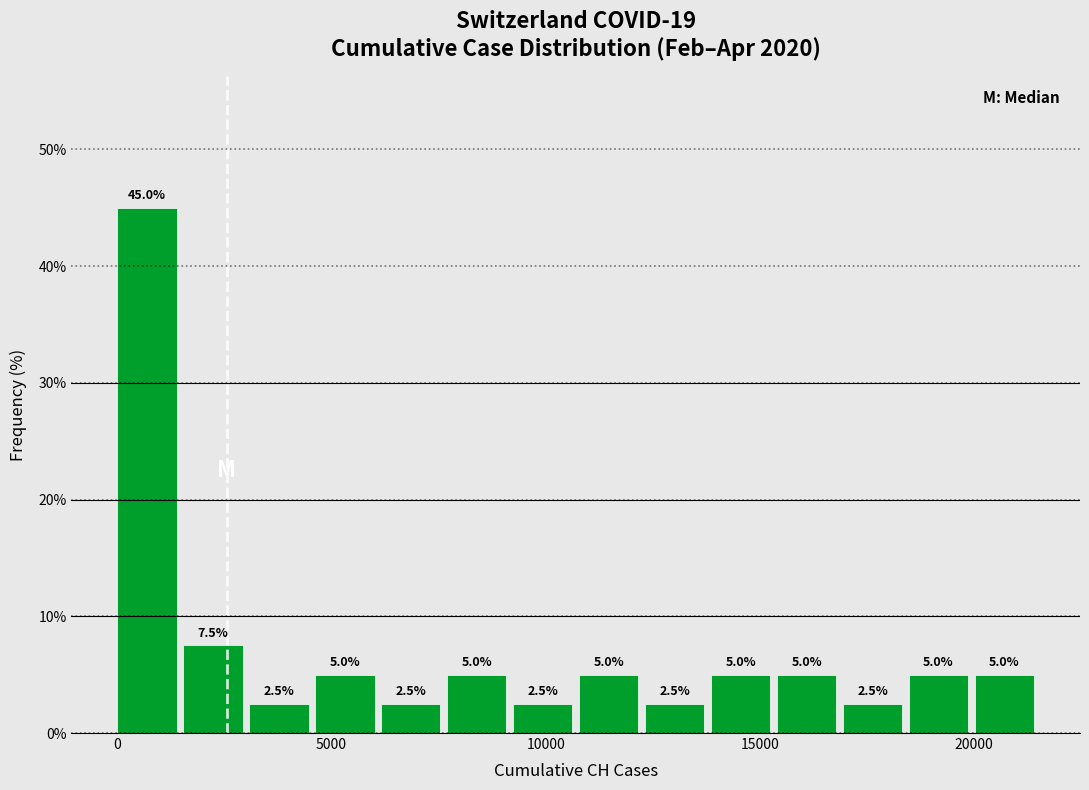

Around what value on the x-axis is the tallest bar? Give the approximate position of its centre, as read against the axis.

500